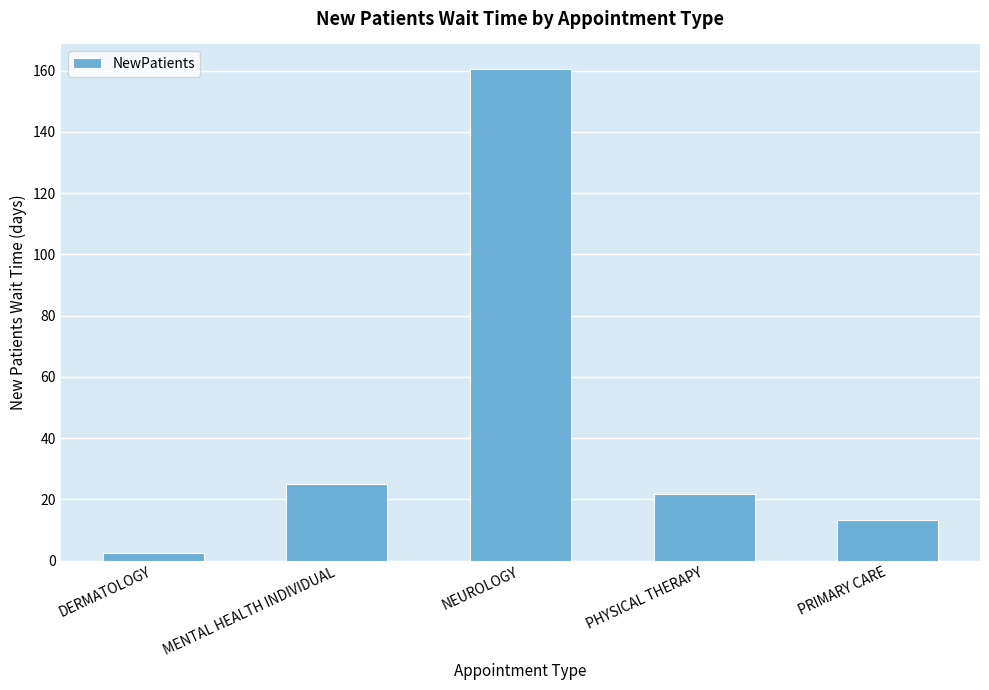

Rank the categories by value from highest to lowest.

NEUROLOGY, MENTAL HEALTH INDIVIDUAL, PHYSICAL THERAPY, PRIMARY CARE, DERMATOLOGY